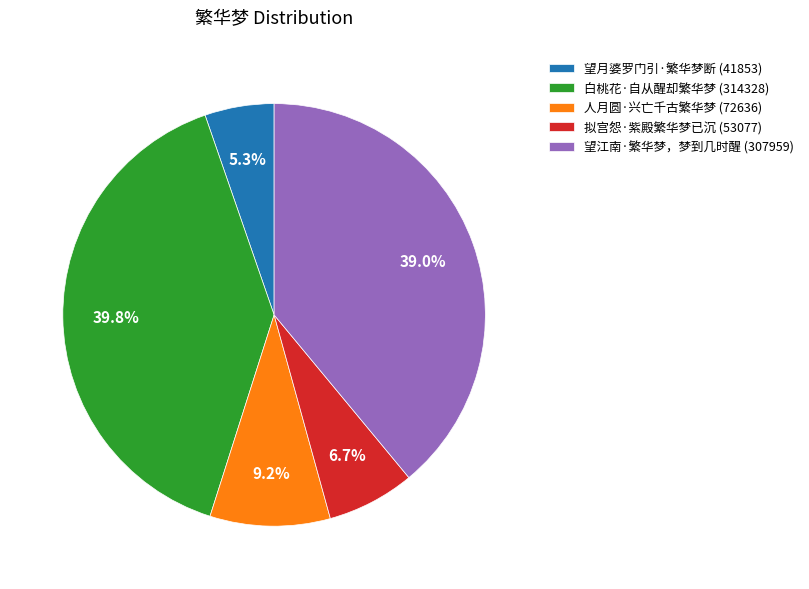

Do 拟宫怨·紫殿繁华梦已沉 and 望江南·繁华梦，梦到几时醒 together represent more than half of the pie?

No